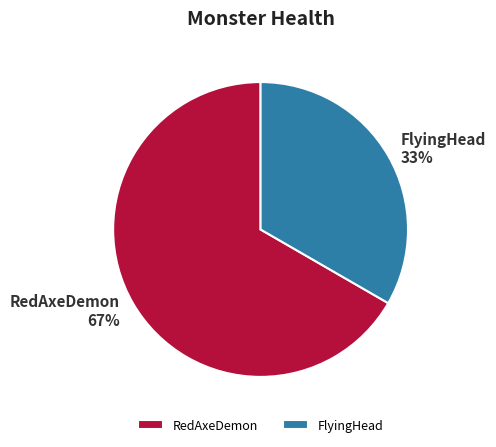

To the nearest percent, what is the average slice percentage?

50%